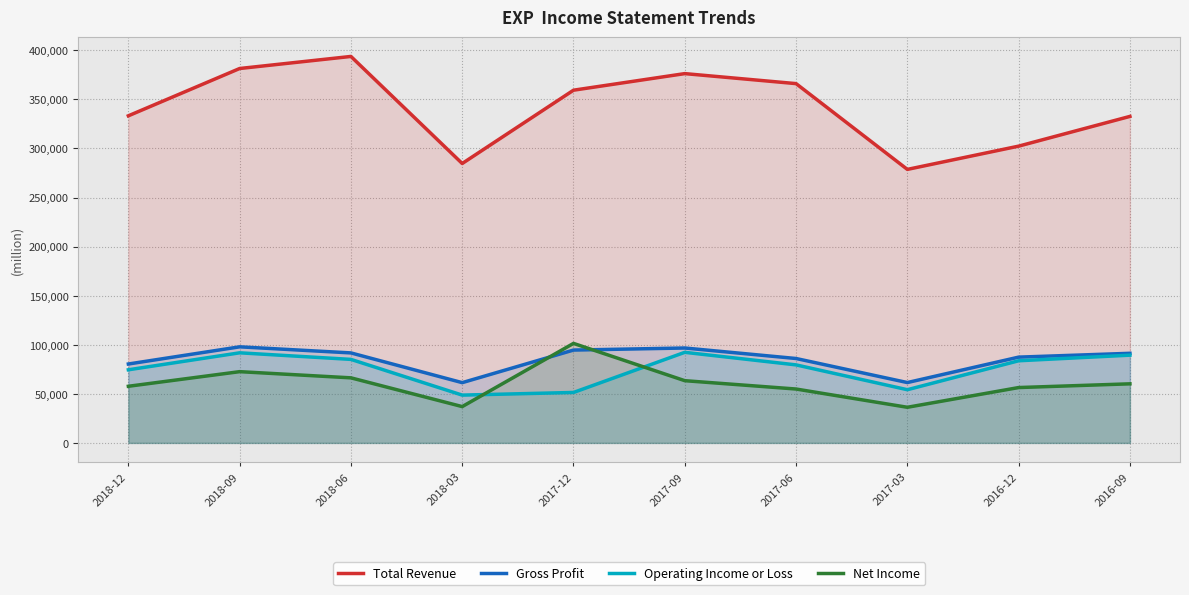

How many interior local valleys does the Operating Income or Loss series have?

2